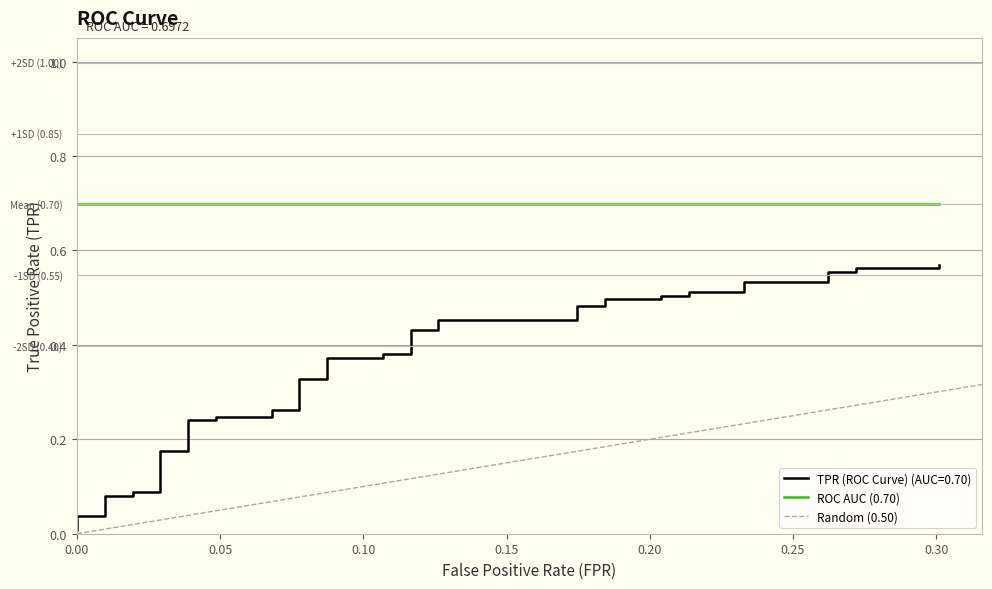

What is the lowest value of the roc_auc series?

0.7